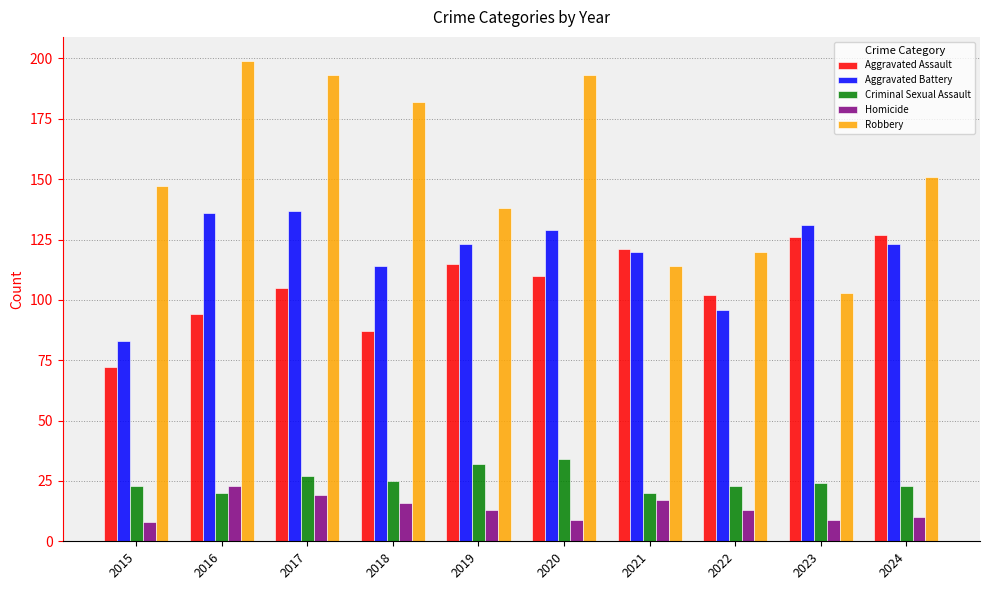

Where does the Robbery series first go above 151?

2016